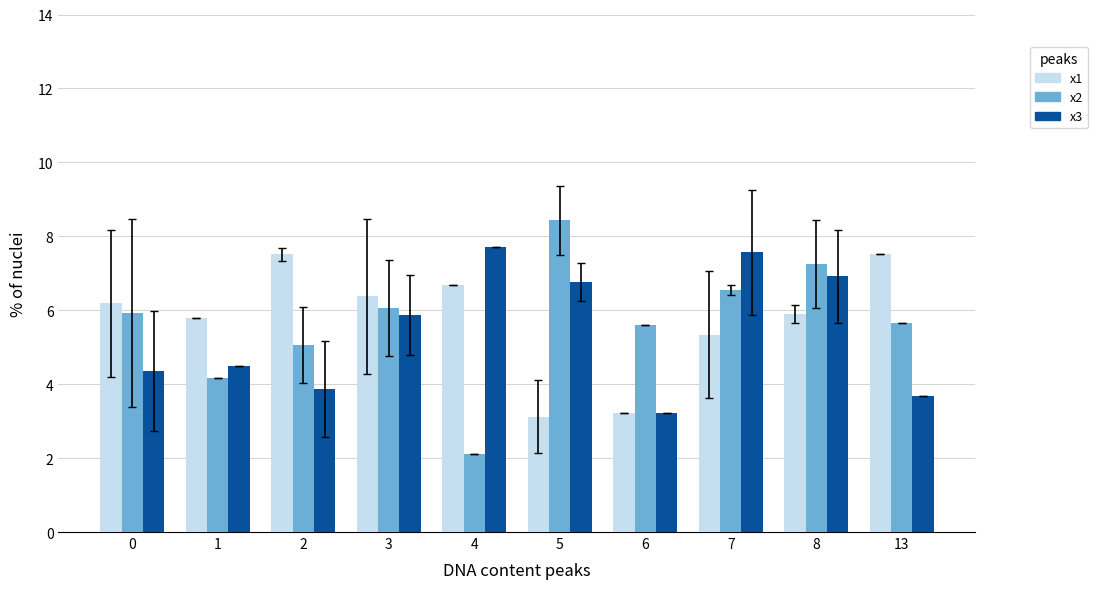

What are all the series names shown in the legend?

x1, x2, x3